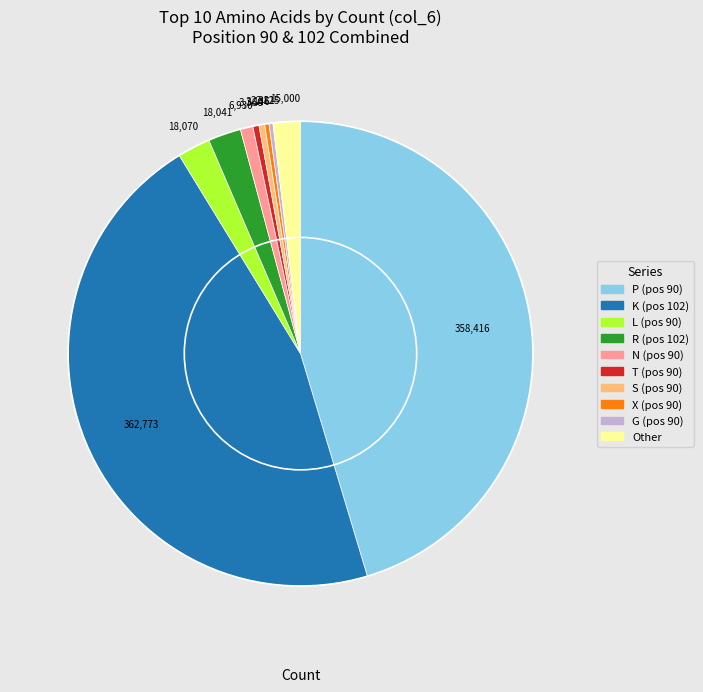

Does any single category account for the majority?

No